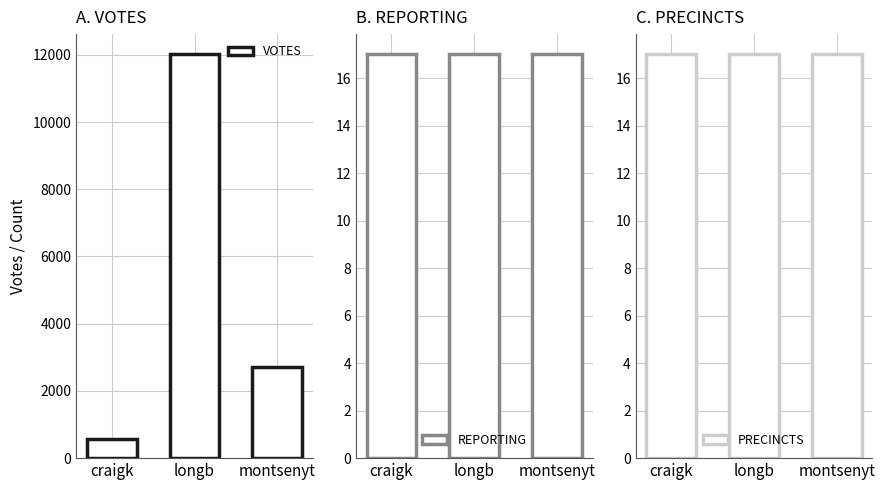

Rank the series by their maximum value, from lowest to highest.

REPORTING, PRECINCTS, VOTES